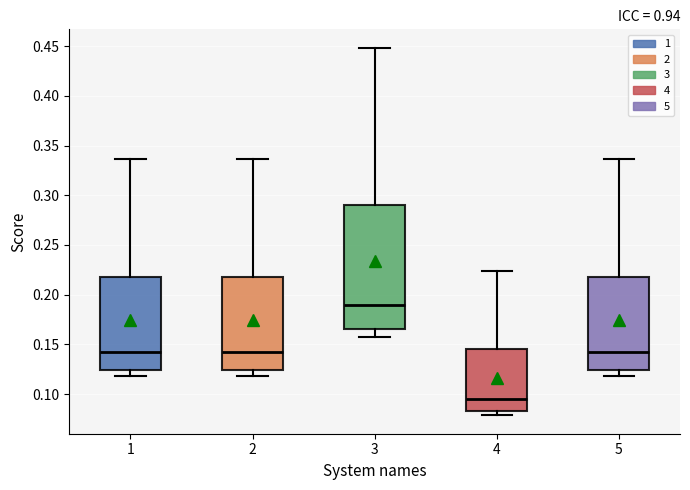

Where does the upper whisker of the box at x = 2 end on the y-axis? The values are not printed on the chart, so give them approximately, as read against the axis.

0.335